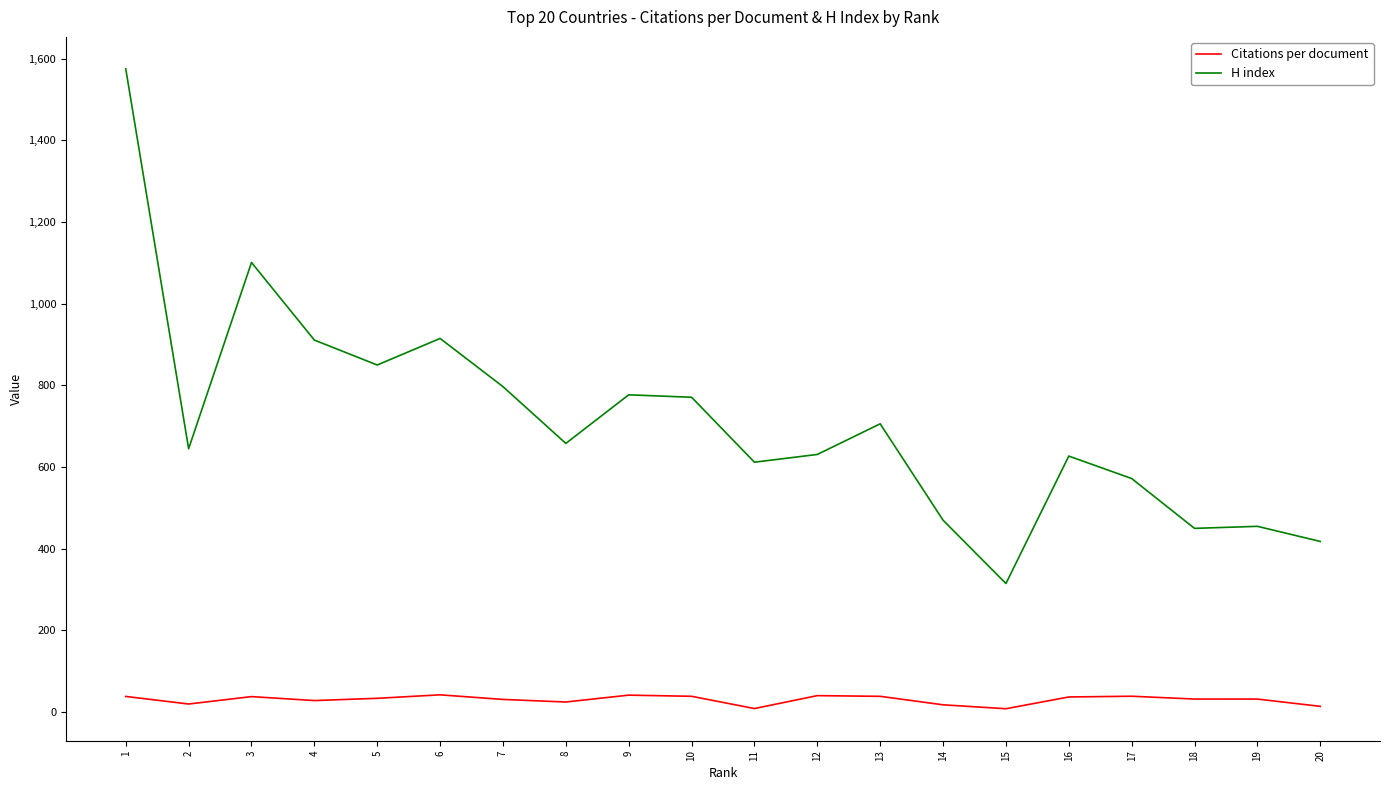

True or false: Citations per document has more than 1 points higher than both neighbors.

True